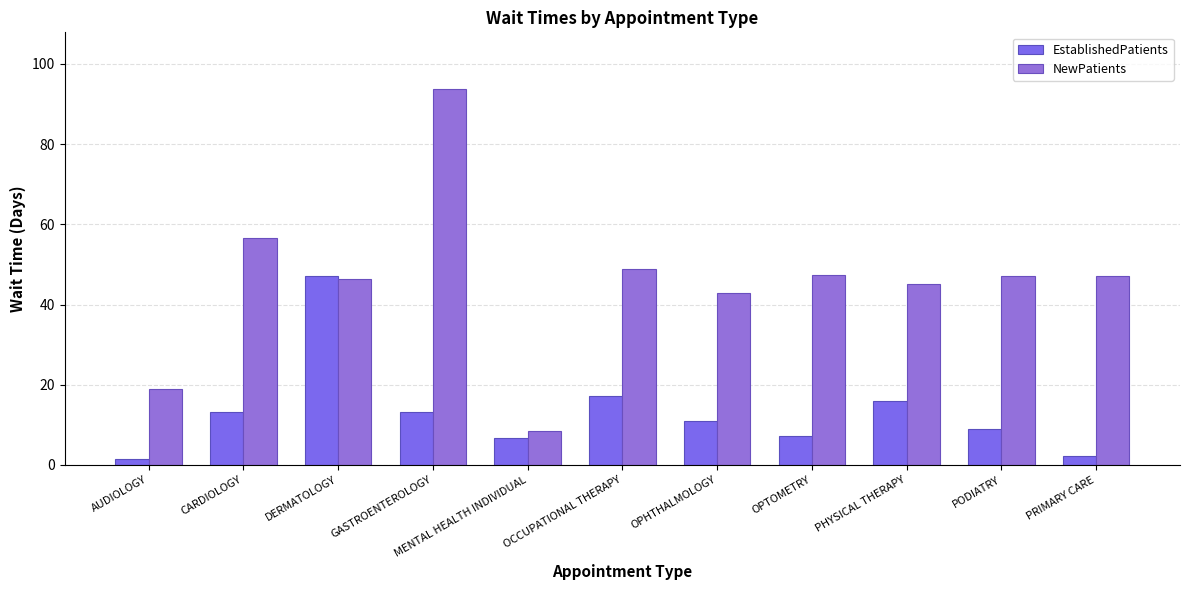

What is the value of the NewPatients bar at the 5th from the left?

8.4